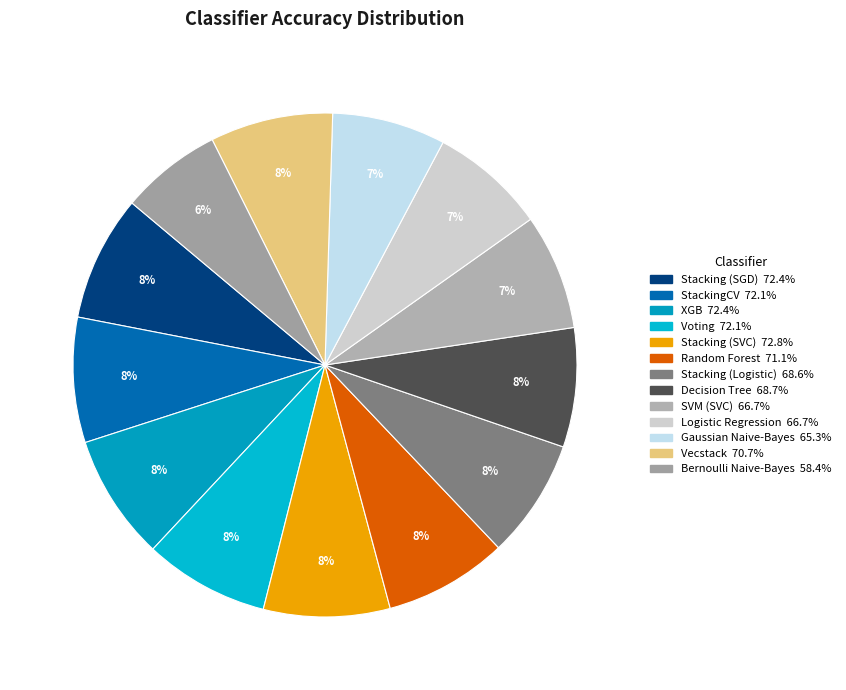

How many slices are in this pie chart?

13